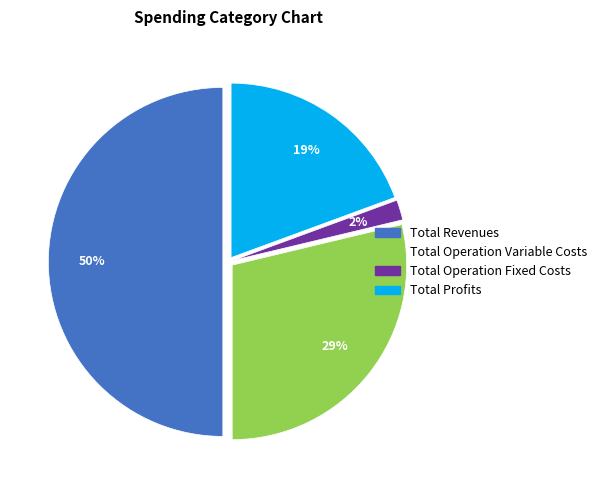

To the nearest percent, what is the average slice percentage?

25%